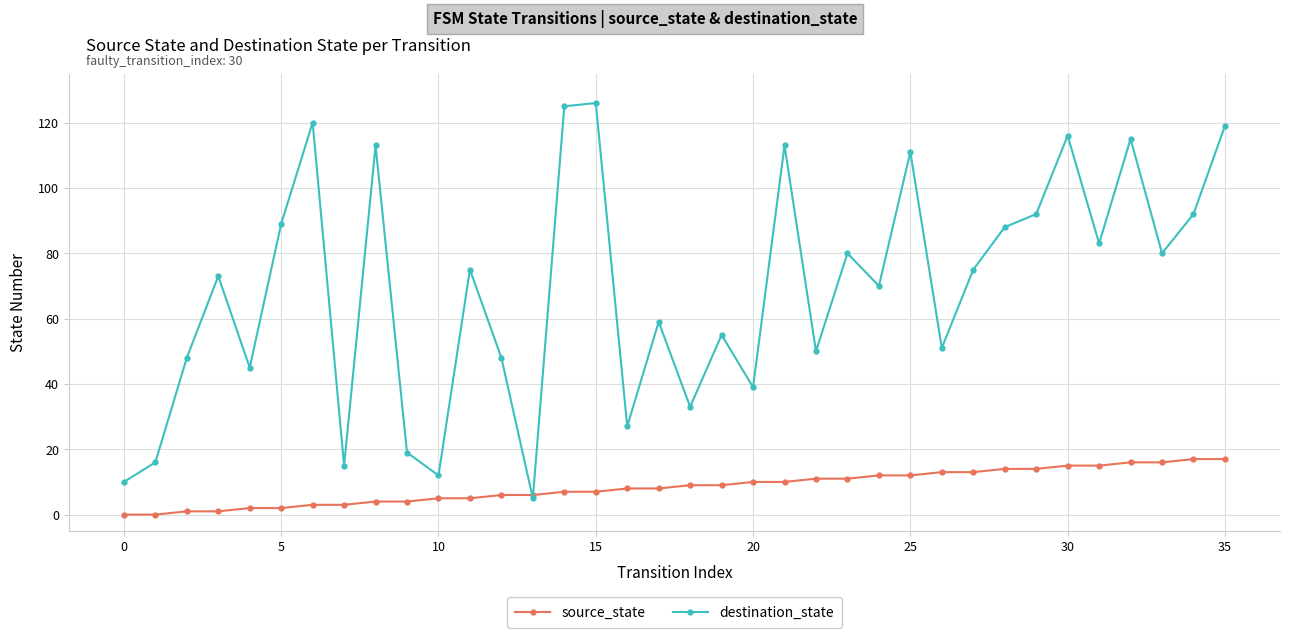

List the series in order of their peak value, lowest first.

source_state, destination_state